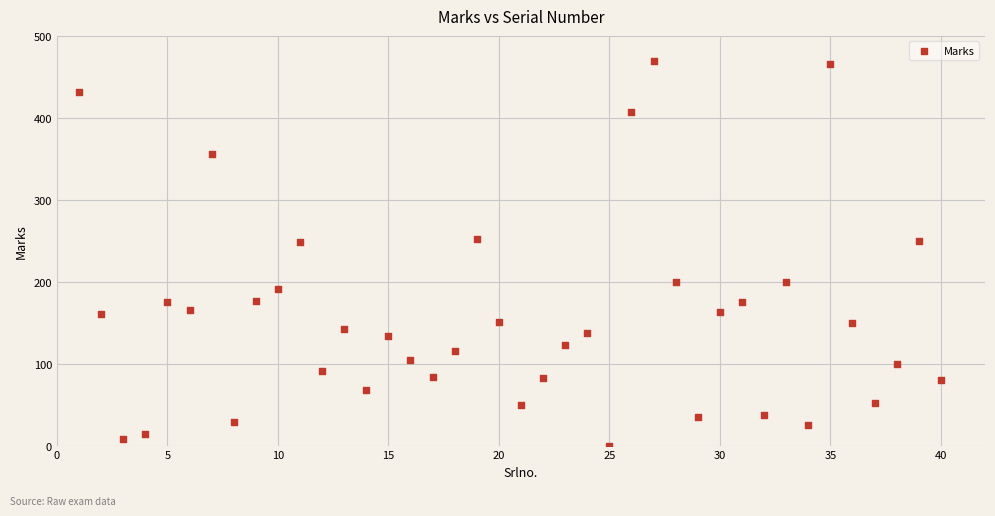

What is the range of X values (max minus min)?

39